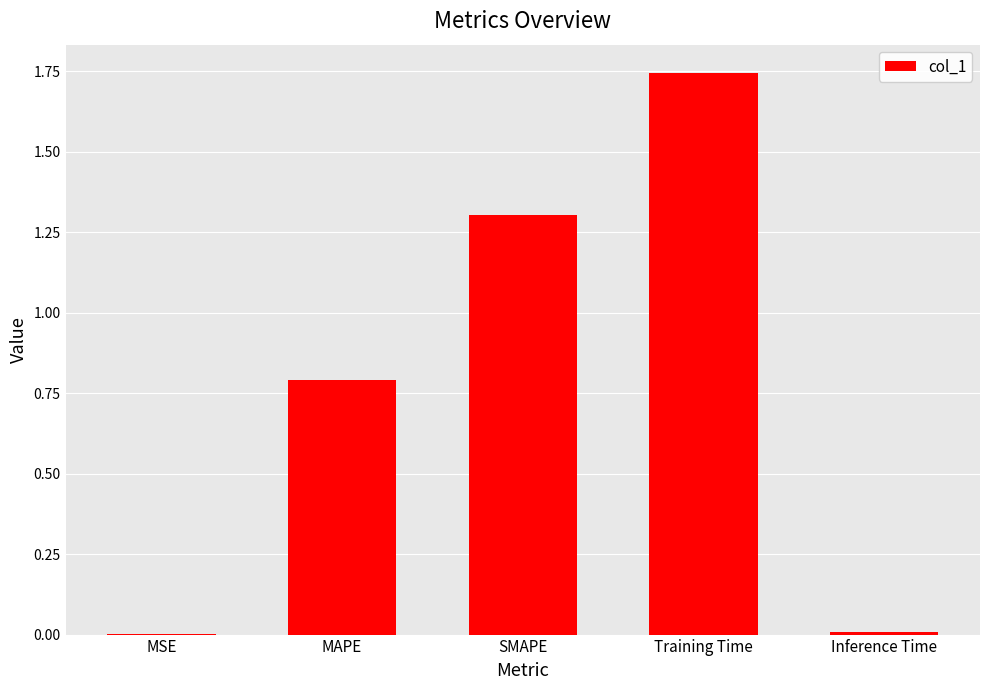

Which category has the highest value across all series?

Training Time